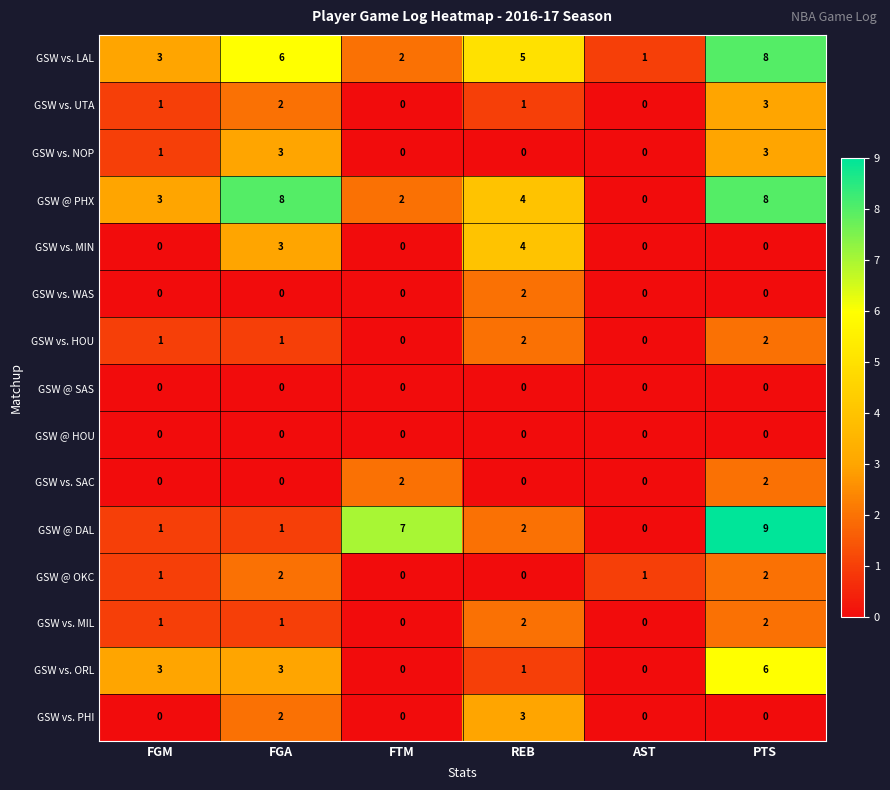

What is the maximum value shown in the chart?

9